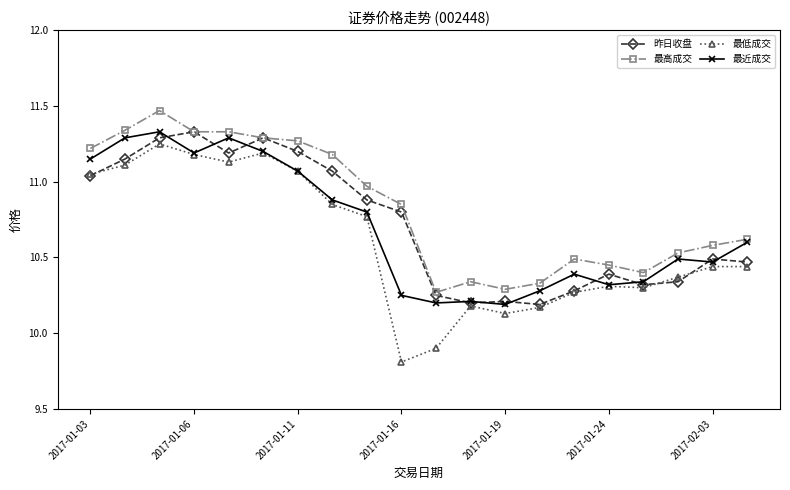

Which series has the largest total across all categories?

最高成交